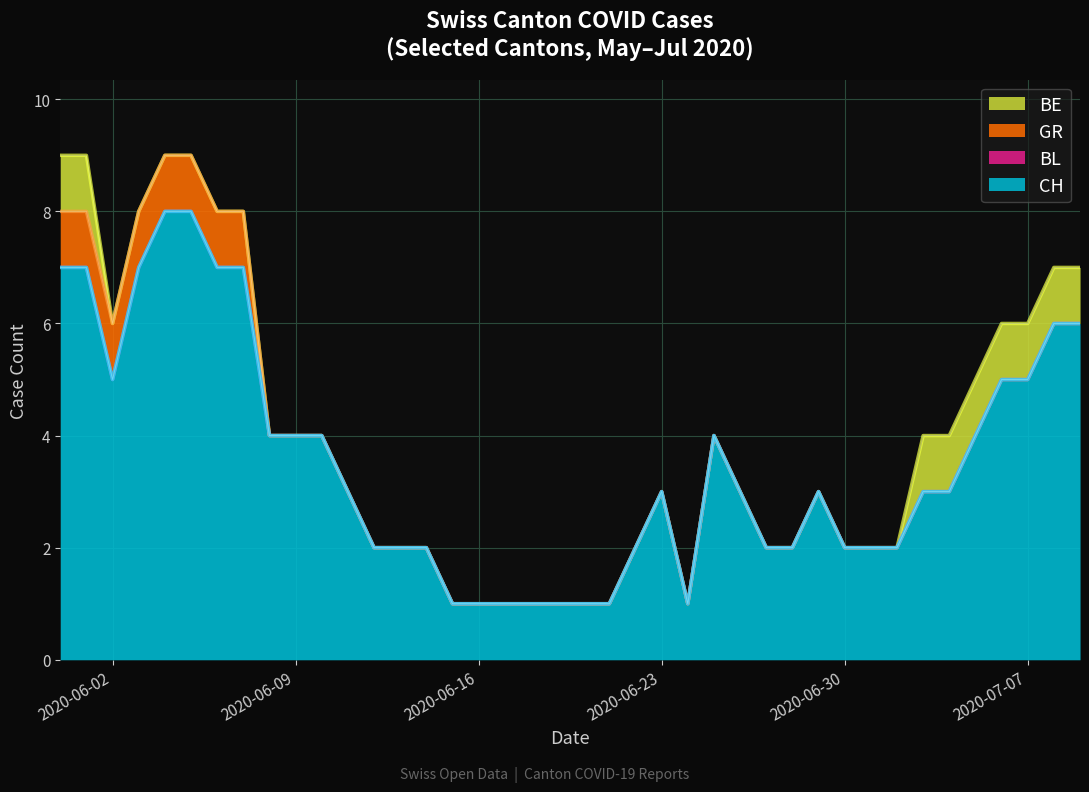

The value of GR at 2020-06-15 is 1. True or false?

False